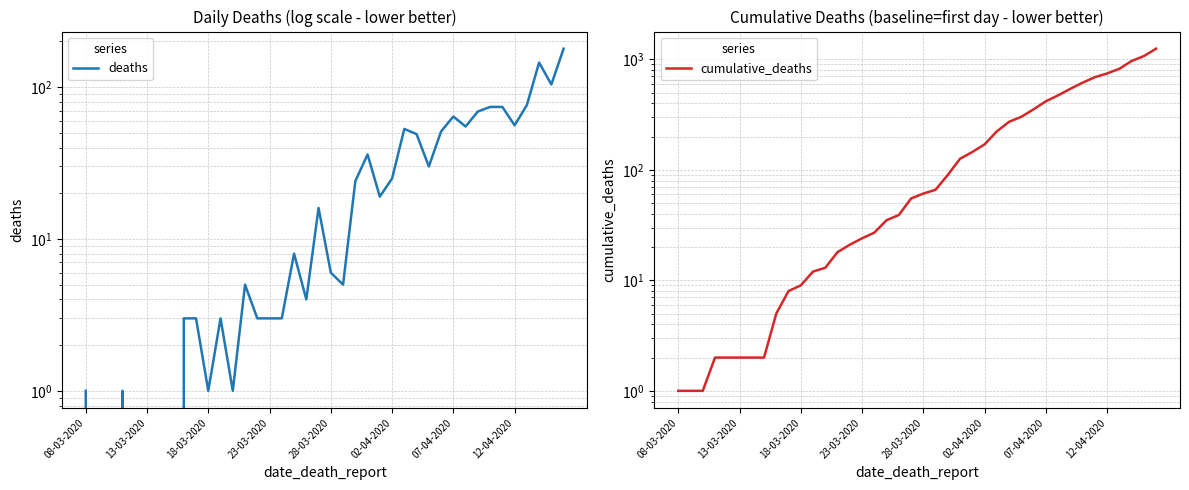

Which has a higher value, 37 or 11?

37